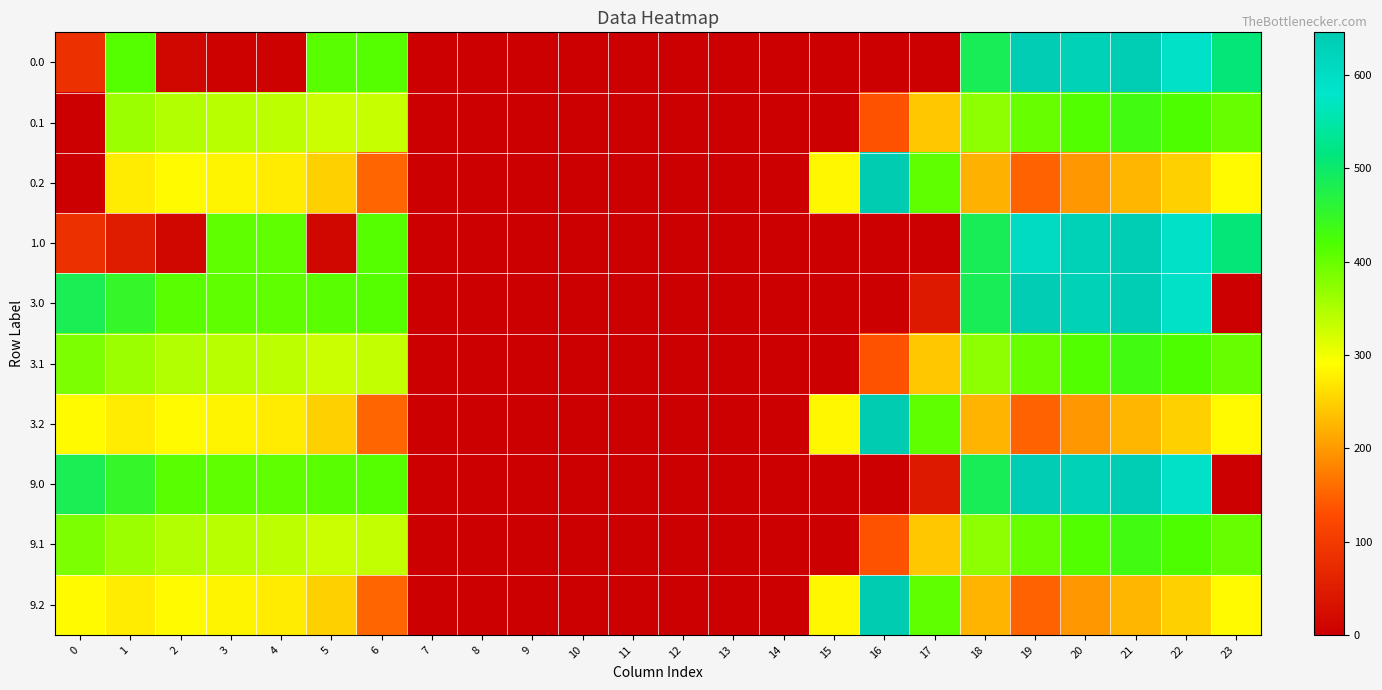

Which category has the lowest value across all series?

7